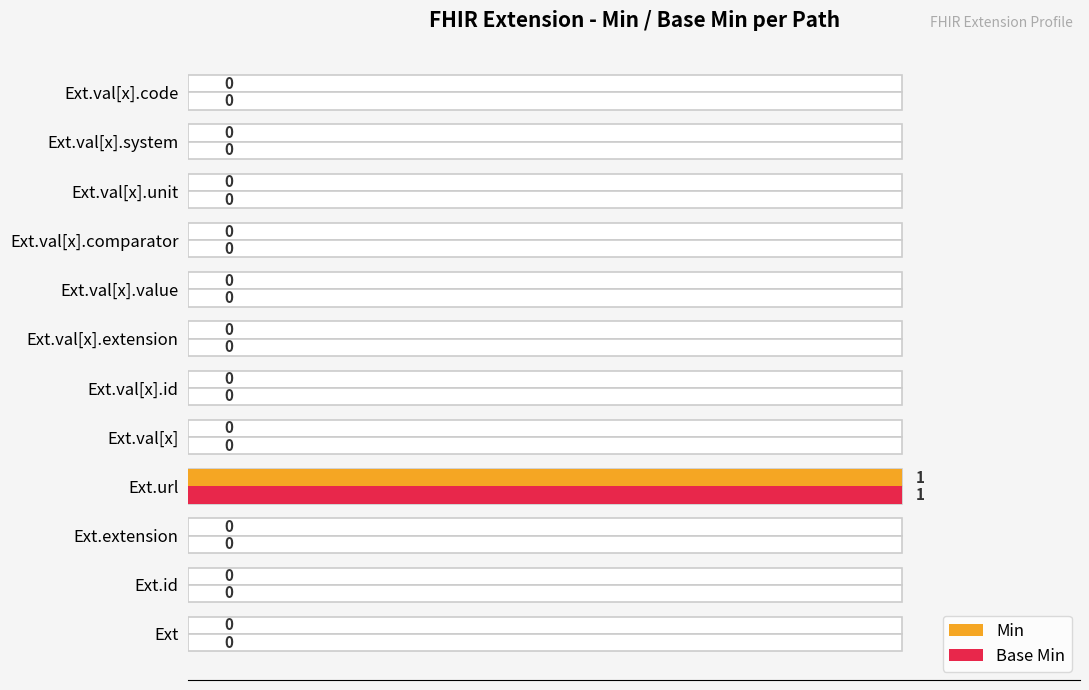

How many positive values does the Min series have?

1